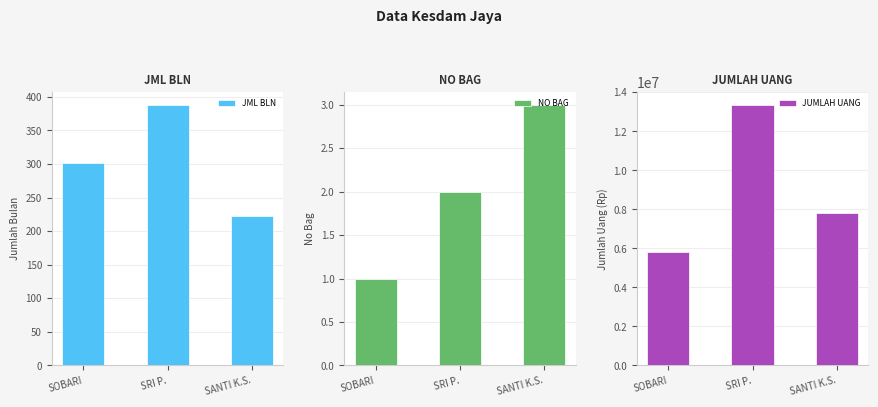

At which category is the sum across all series the highest?

SRI P.